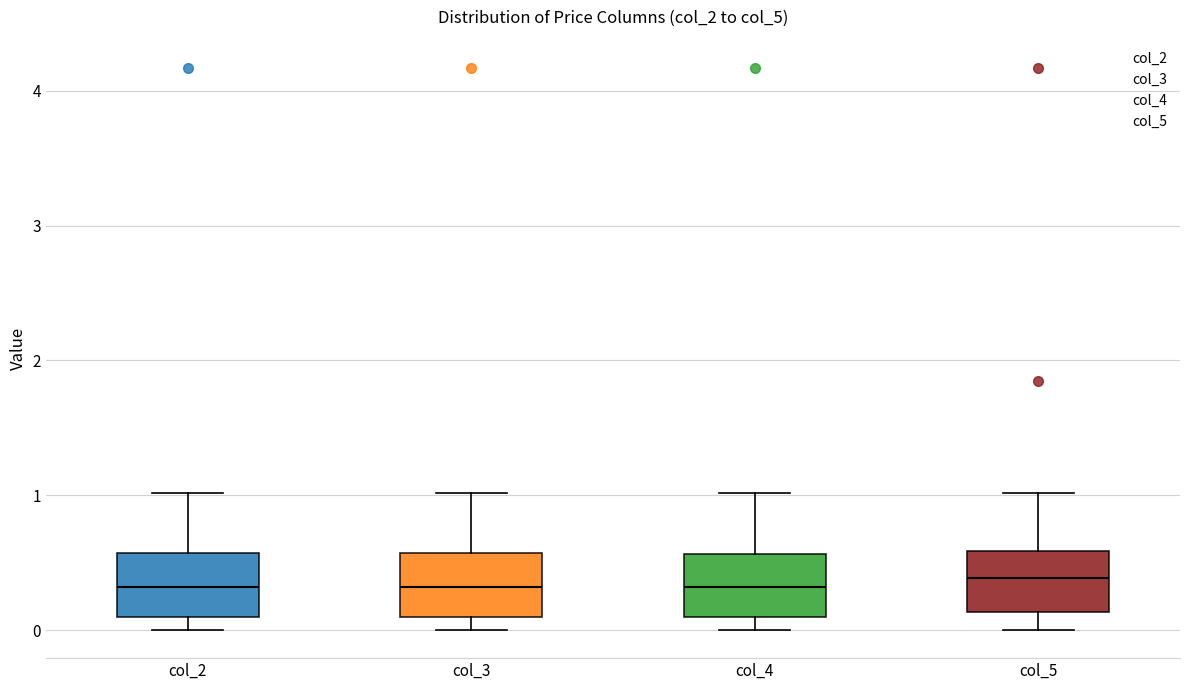

Reading left to right, read every box against the y-axis: the position of its median line, the range the box covers, and the ends of its whiskers. The values are not printed on the chart, so give them approximately, as read against the axis.

col_2: median 0.3, box 0.1 to 0.6, whiskers 0.0 to 1.0
col_3: median 0.3, box 0.1 to 0.6, whiskers 0.0 to 1.0
col_4: median 0.3, box 0.1 to 0.6, whiskers 0.0 to 1.0
col_5: median 0.4, box 0.1 to 0.6, whiskers 0.0 to 1.0